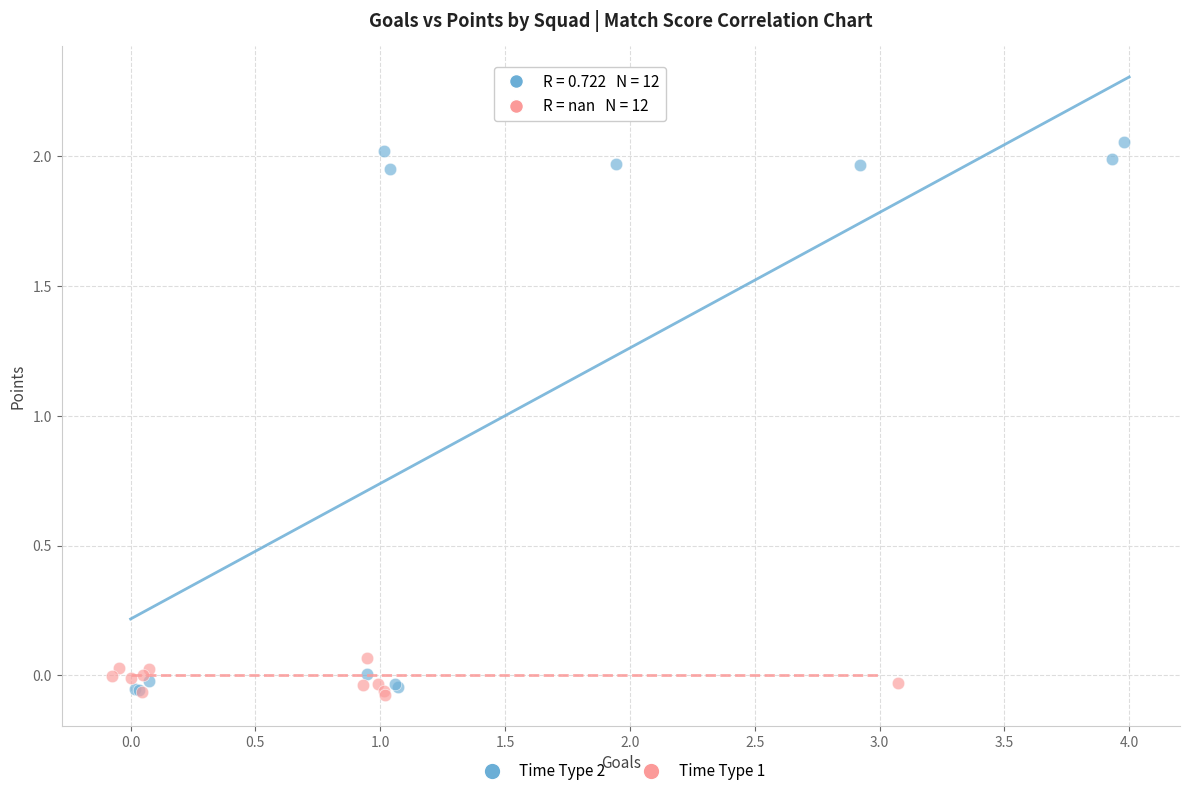

Which series has the widest spread of Y values?

Time Type 2